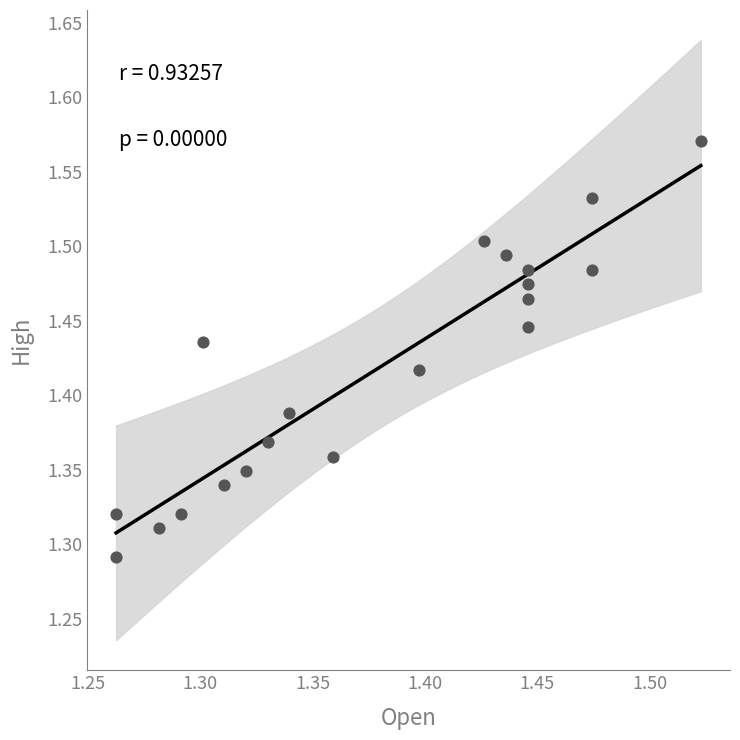

What is the range of X values (max minus min)?

0.3